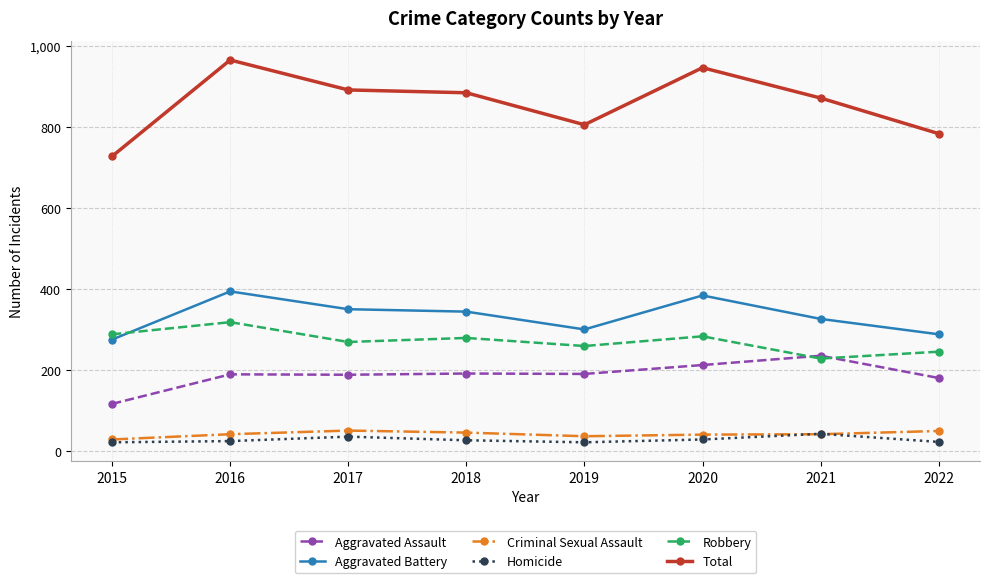

What is the difference between the highest and lowest values at 2022?

762